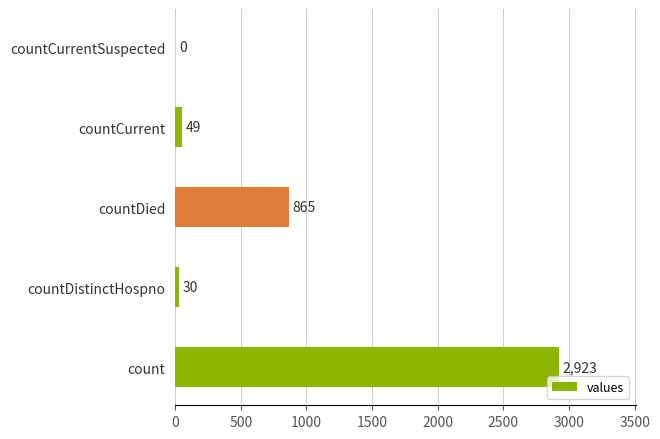

Is it true that the value at countCurrentSuspected is 0?

True